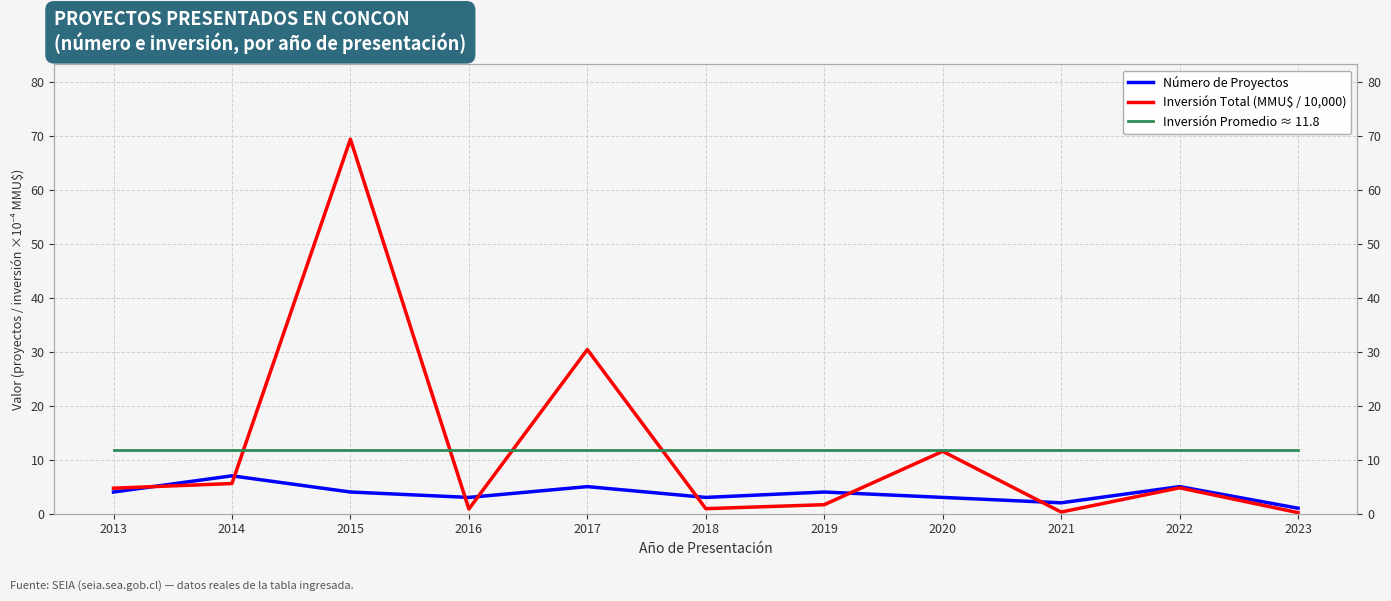

Which category has the lowest value across all series?

2023